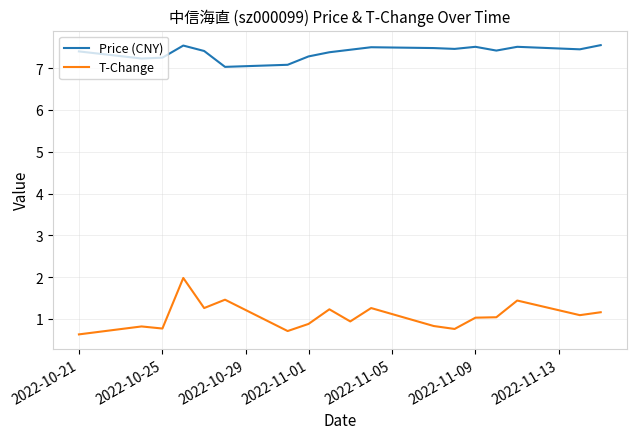

Which series has the largest total across all categories?

Price (CNY)